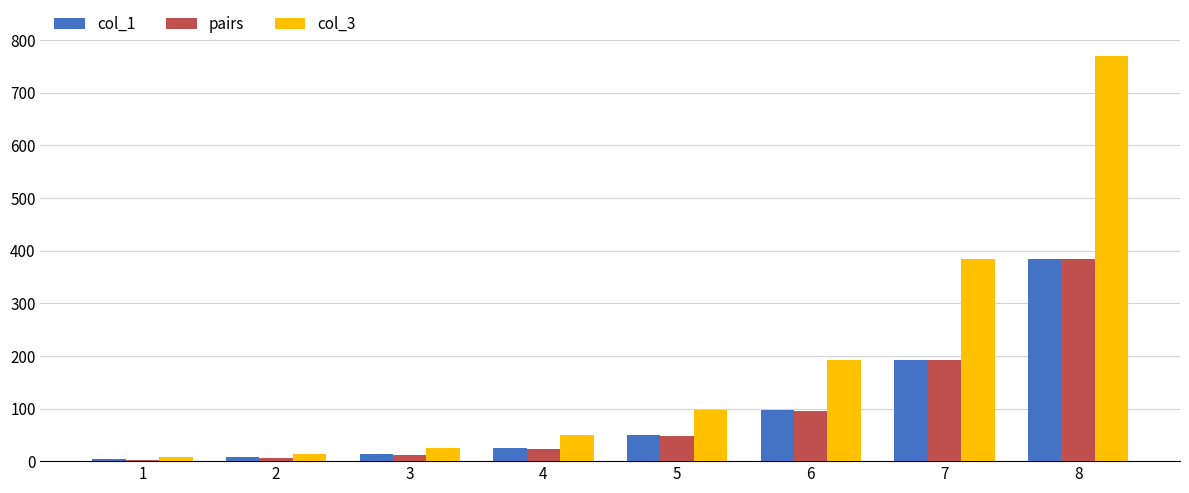

Which series changed the most between 4 and 5?

col_3